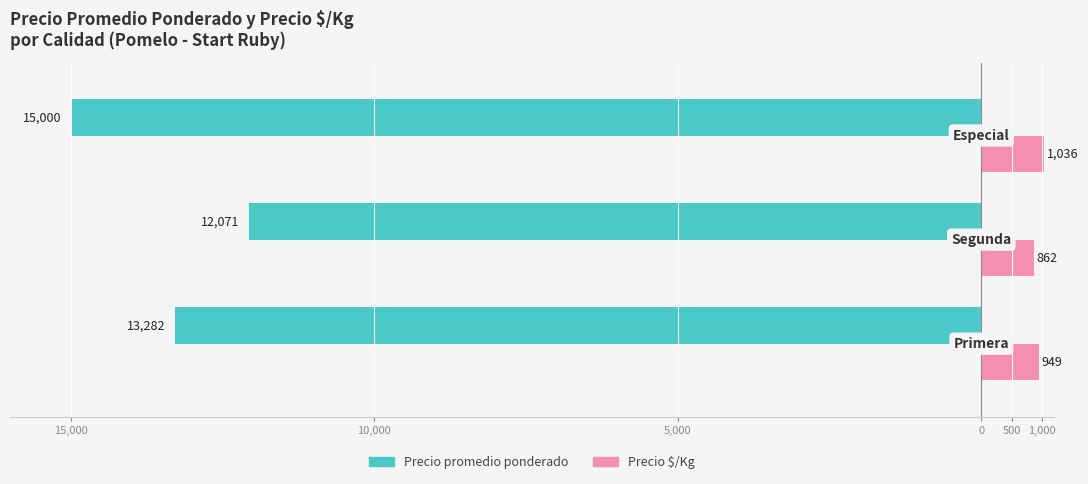

Count the Precio promedio ponderado values in the range -15000 to -12071.

3